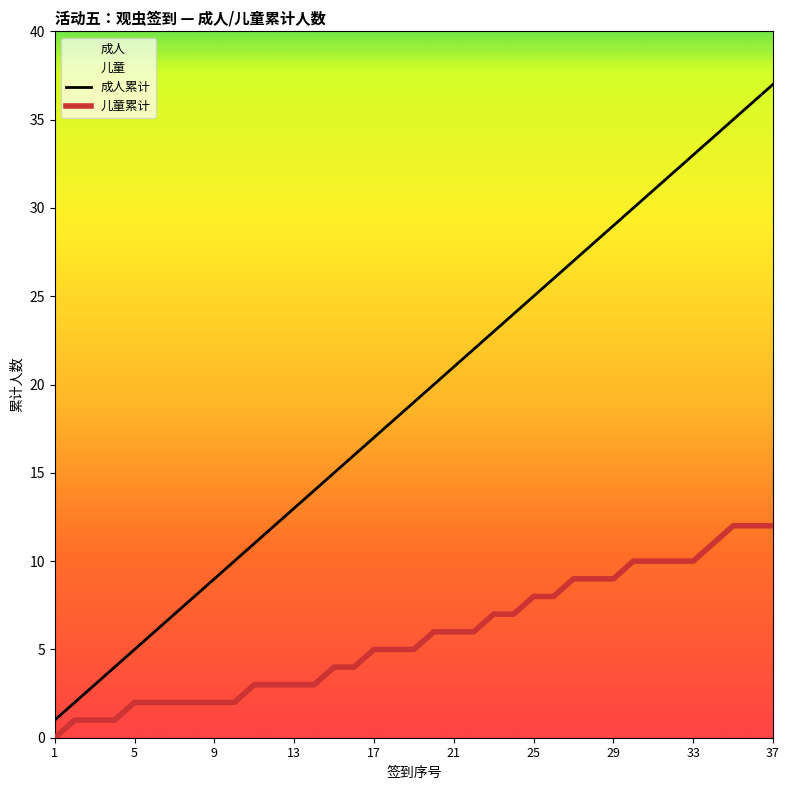

What is the value of the 成人累计 point at the 6th from the left?

6